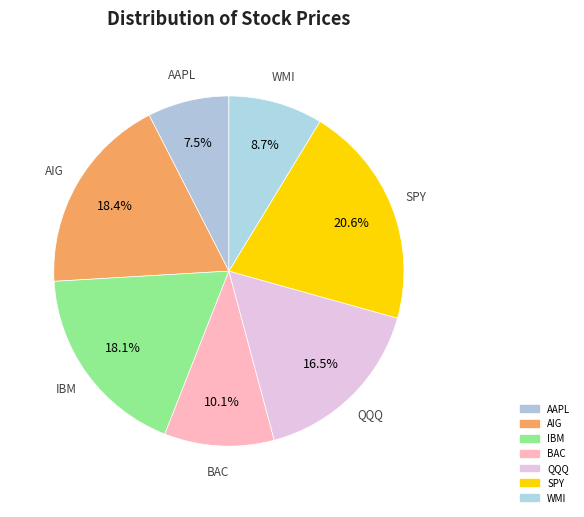

To the nearest percent, what is the combined percentage of AAPL and AIG?

26%